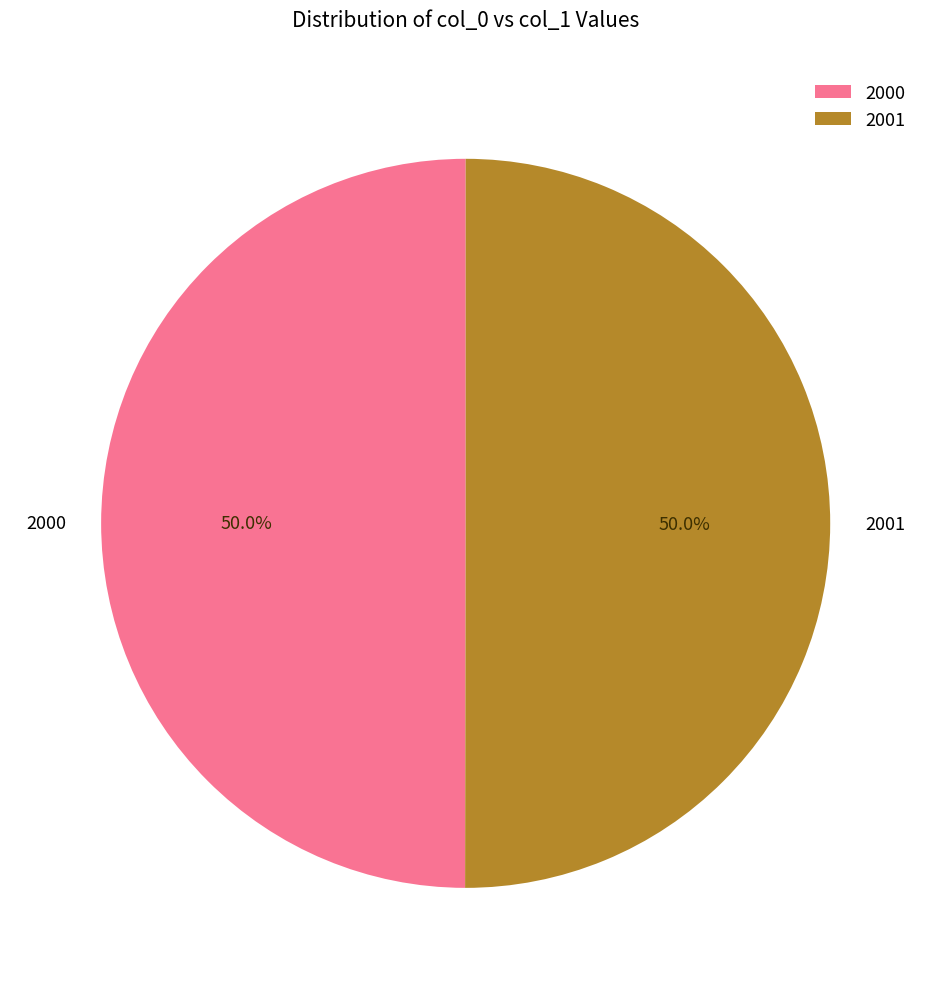

Combined, what portion of the pie is 2001 and 2000?

100.0%